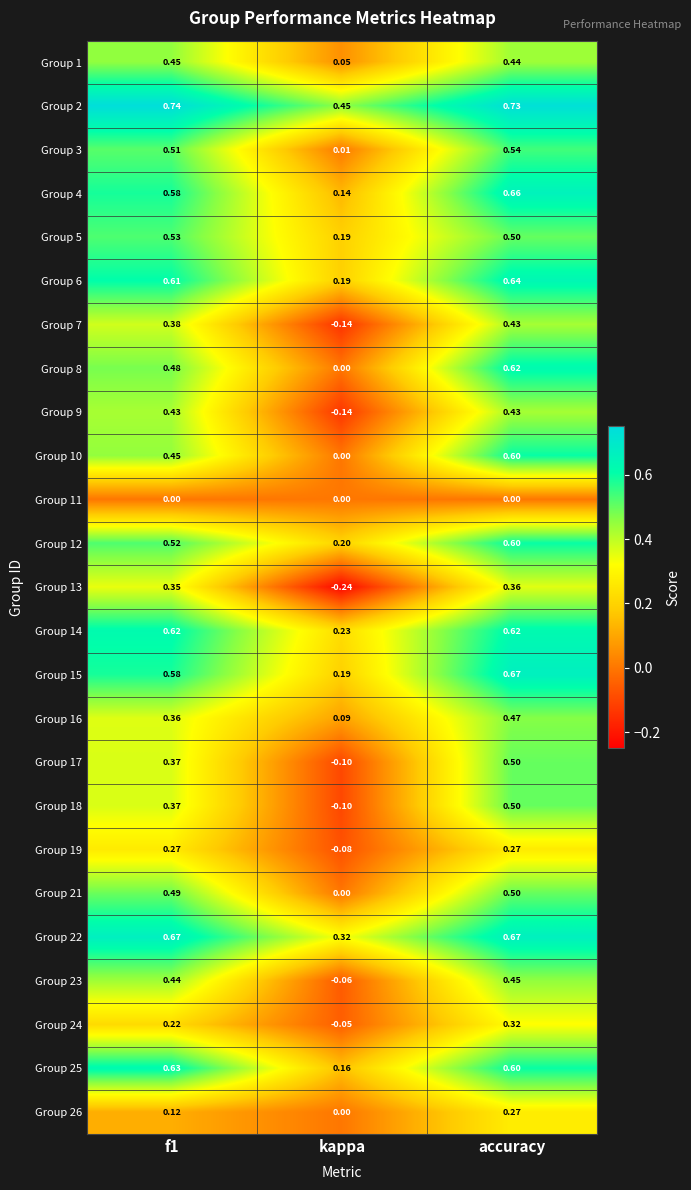

Where is Group 14 nearest to the value 0?

kappa